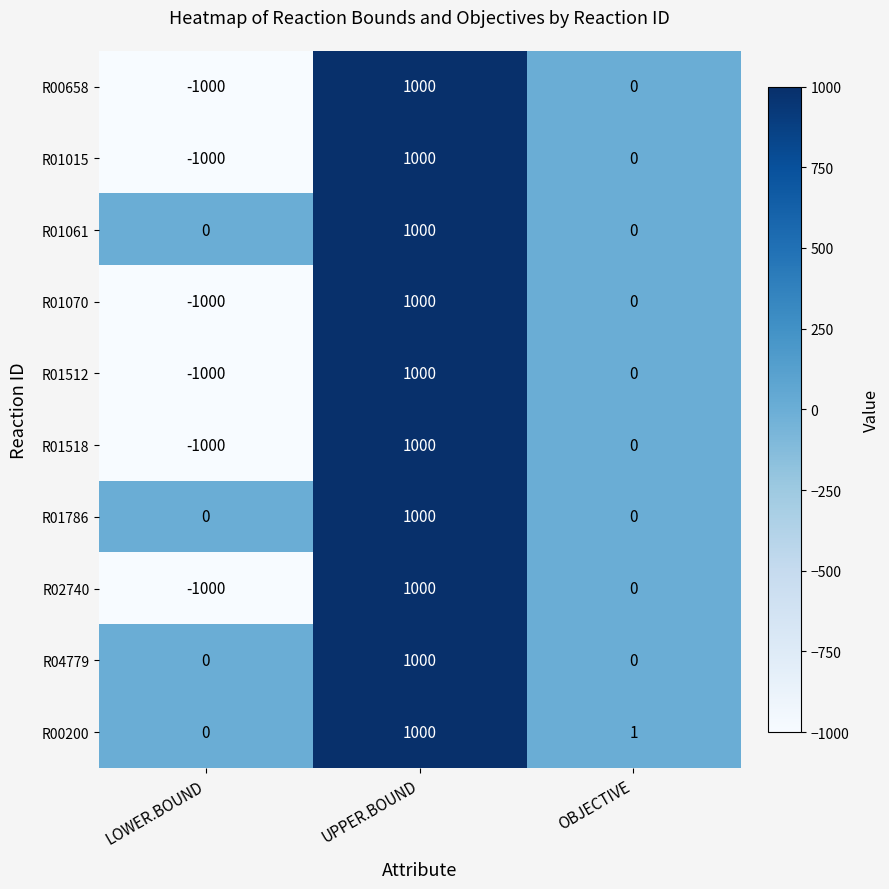

Reading left to right, what are all the values shown in this chart?

R00658: LOWER.BOUND=-1000	UPPER.BOUND=1000	OBJECTIVE=0
R01015: LOWER.BOUND=-1000	UPPER.BOUND=1000	OBJECTIVE=0
R01061: LOWER.BOUND=0	UPPER.BOUND=1000	OBJECTIVE=0
R01070: LOWER.BOUND=-1000	UPPER.BOUND=1000	OBJECTIVE=0
R01512: LOWER.BOUND=-1000	UPPER.BOUND=1000	OBJECTIVE=0
R01518: LOWER.BOUND=-1000	UPPER.BOUND=1000	OBJECTIVE=0
R01786: LOWER.BOUND=0	UPPER.BOUND=1000	OBJECTIVE=0
R02740: LOWER.BOUND=-1000	UPPER.BOUND=1000	OBJECTIVE=0
R04779: LOWER.BOUND=0	UPPER.BOUND=1000	OBJECTIVE=0
R00200: LOWER.BOUND=0	UPPER.BOUND=1000	OBJECTIVE=1